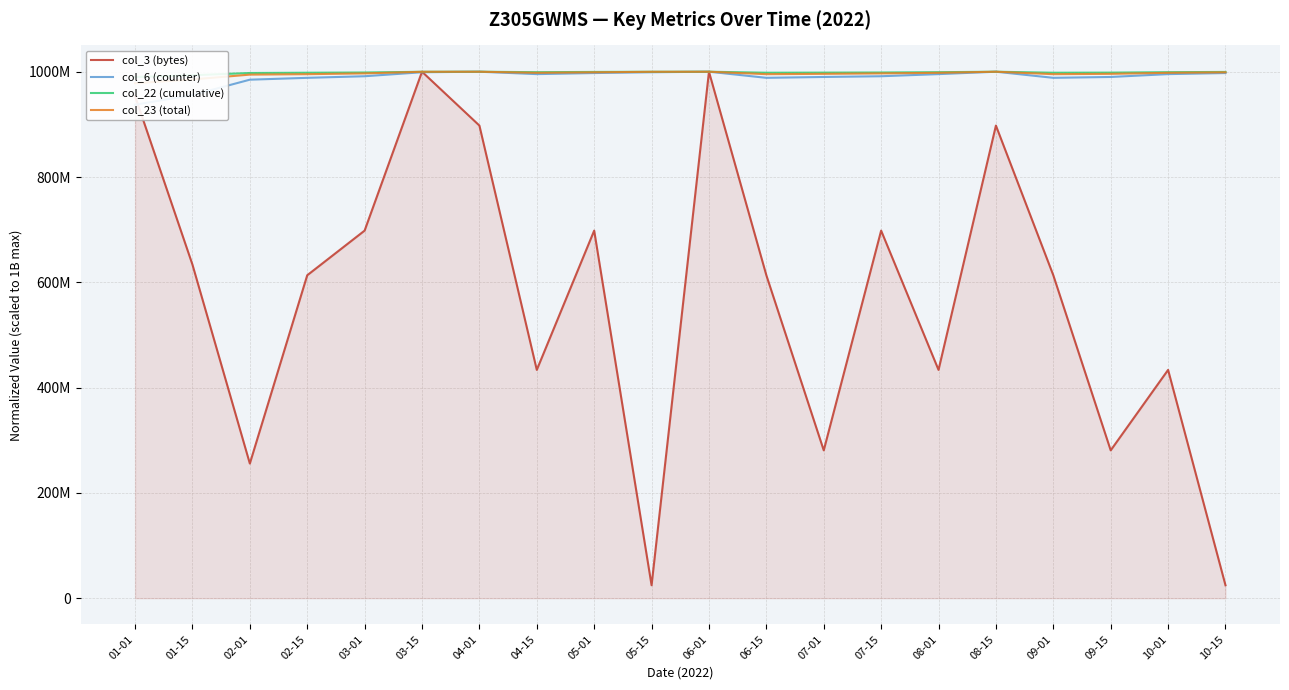

What is the label of the 5th point from the left?

03-01